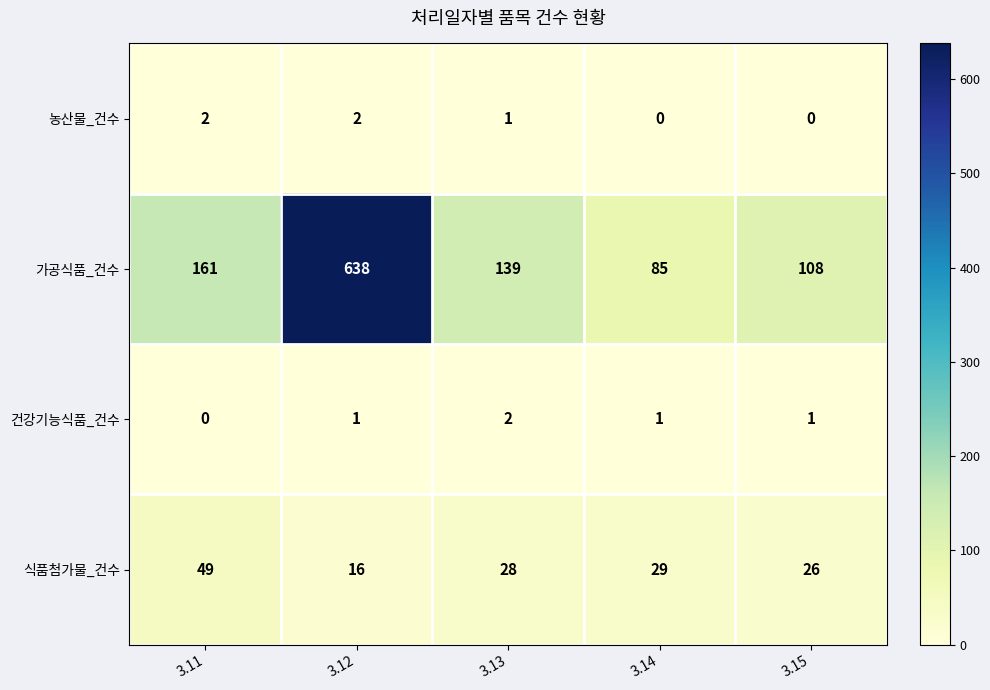

At which category is the sum across all series the highest?

3.12